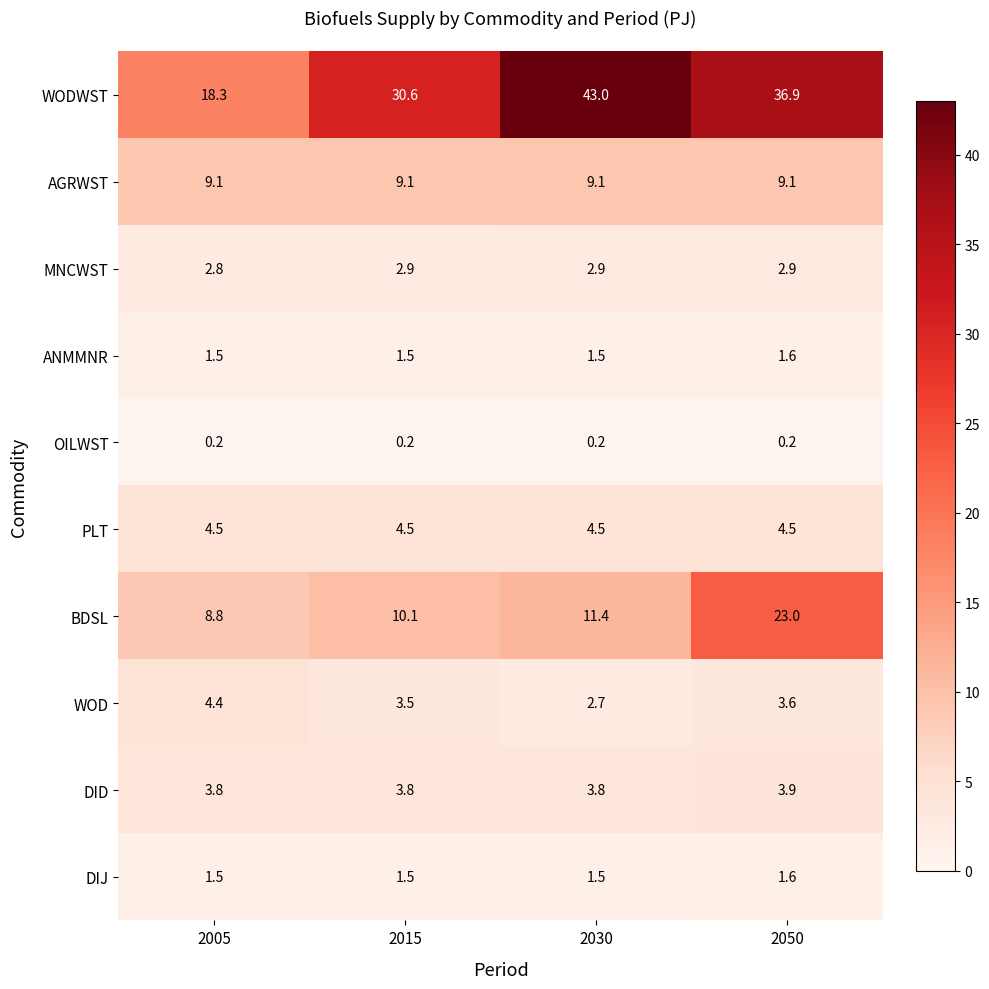

Which category has the highest value in the WOD series?

2005